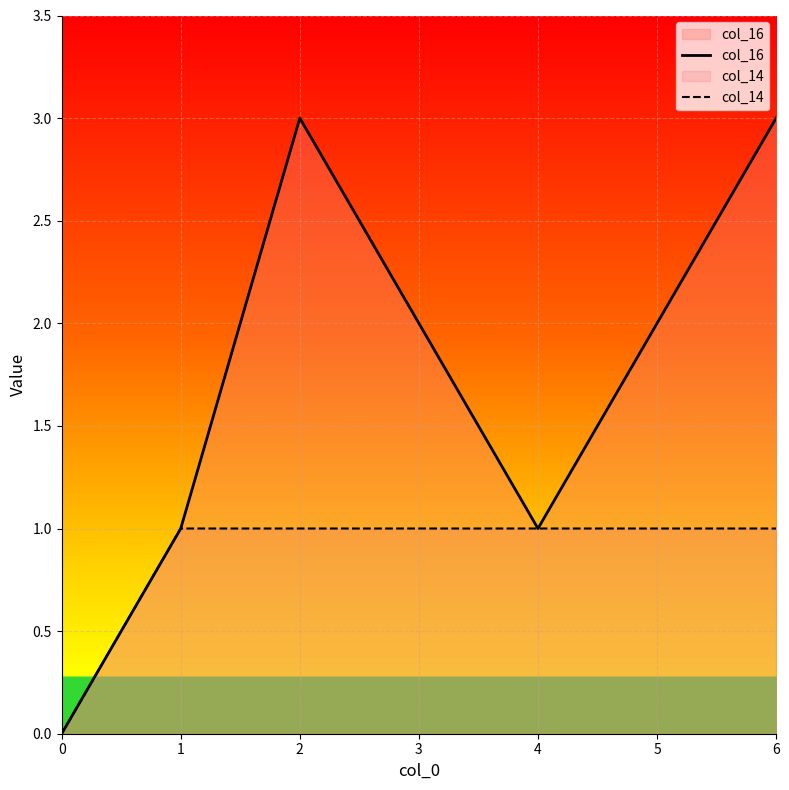

True or false: col_14 has more than 2 interior local peaks.

False